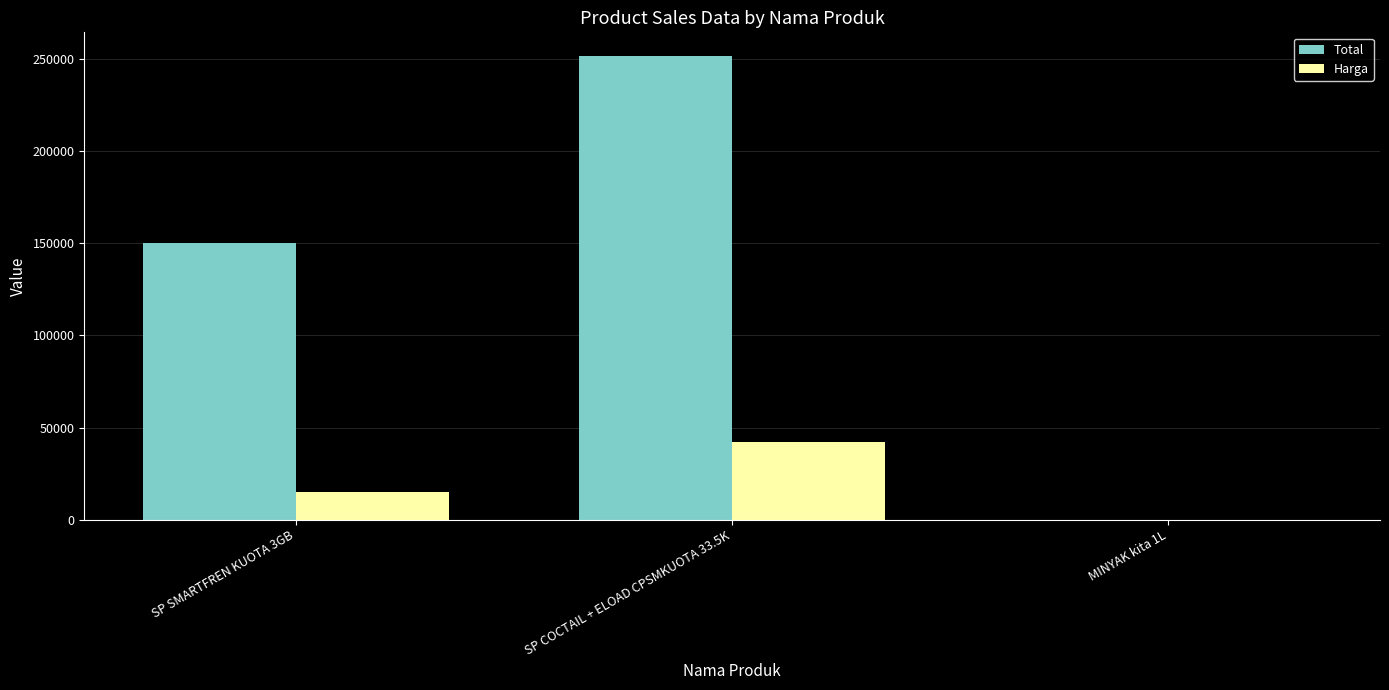

How many categories are shown in the chart?

3